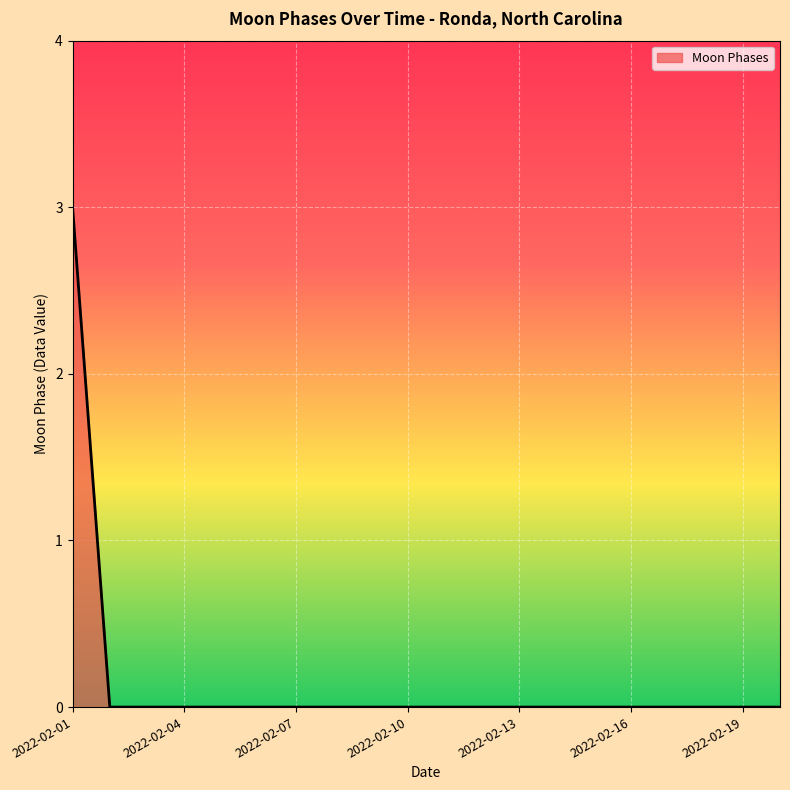

What is the maximum value shown in the chart?

3